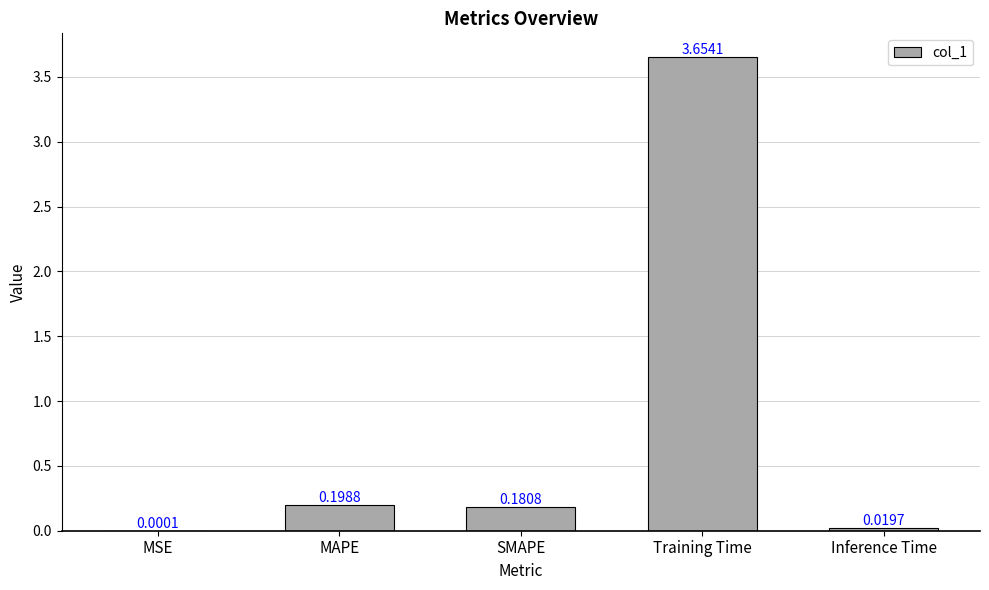

Which category has the highest value across all series?

Training Time